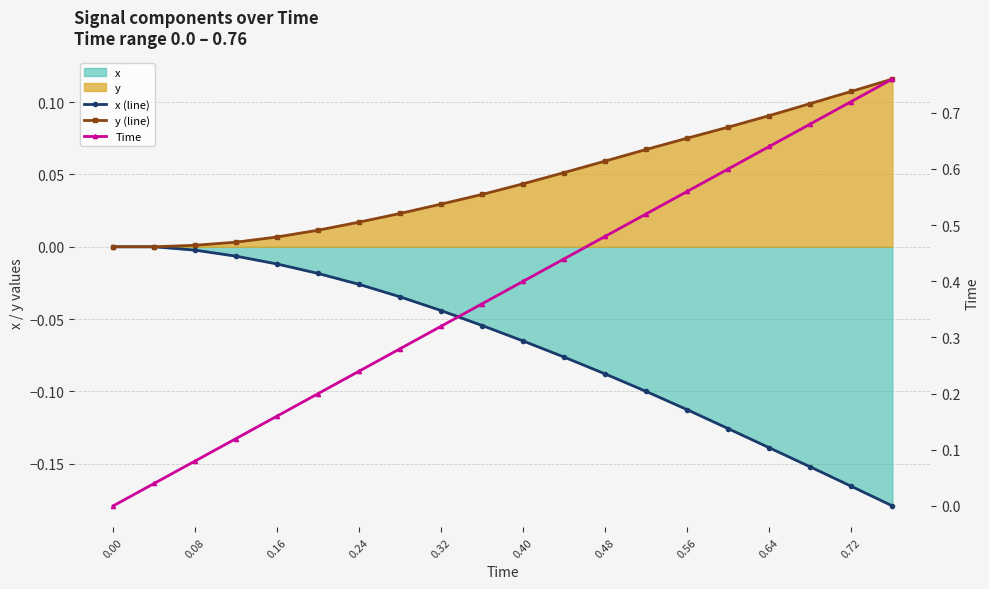

Is the value of x (line) at 18 greater than the value of Time at 0.56?

No